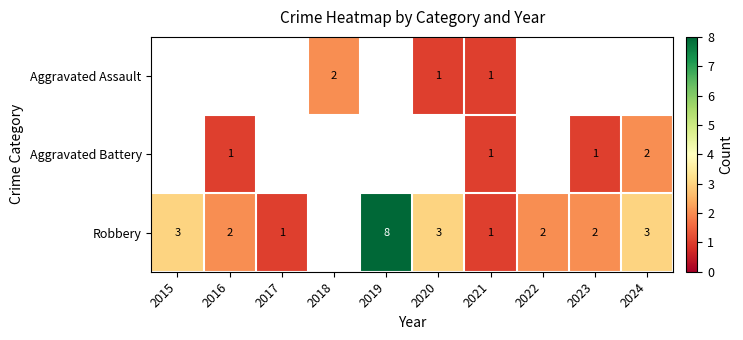

Which category has the lowest value across all series?

2020